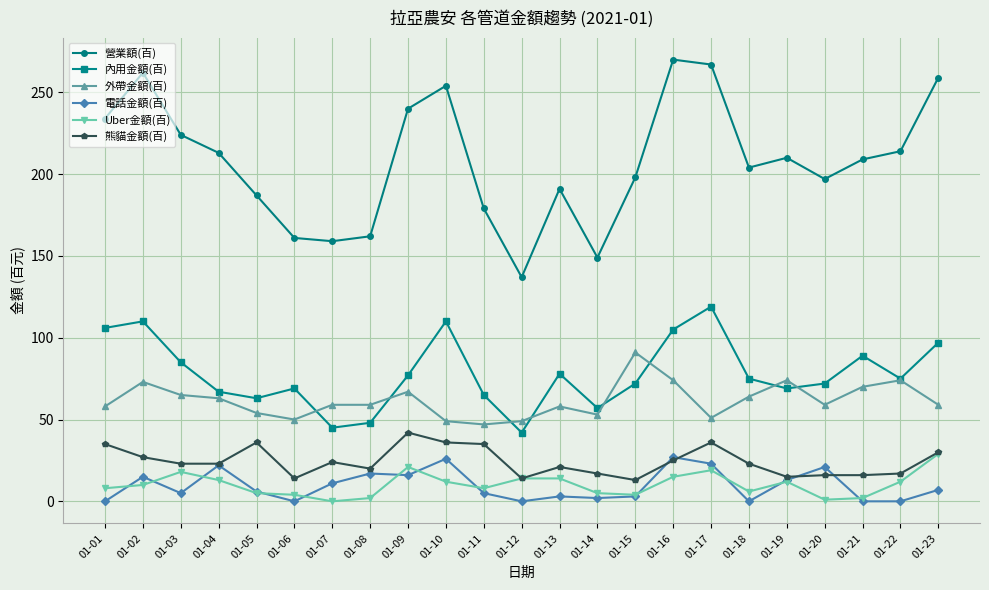

What is the difference between the maximum and minimum values in the 熊貓金額(百) series?

29